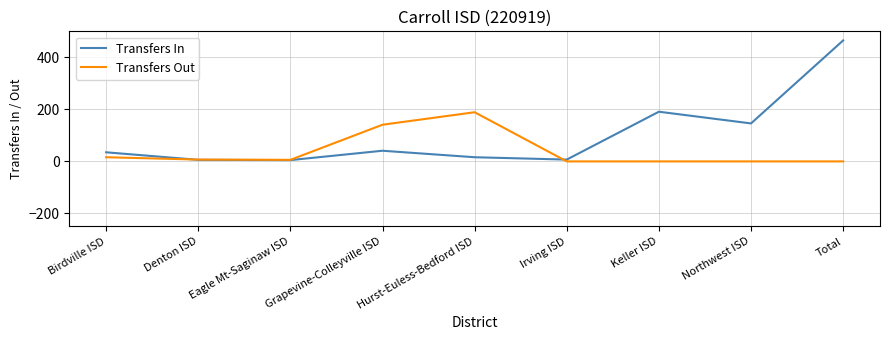

Is it true that Transfers Out equals 141 at Grapevine-Colleyville ISD?

True